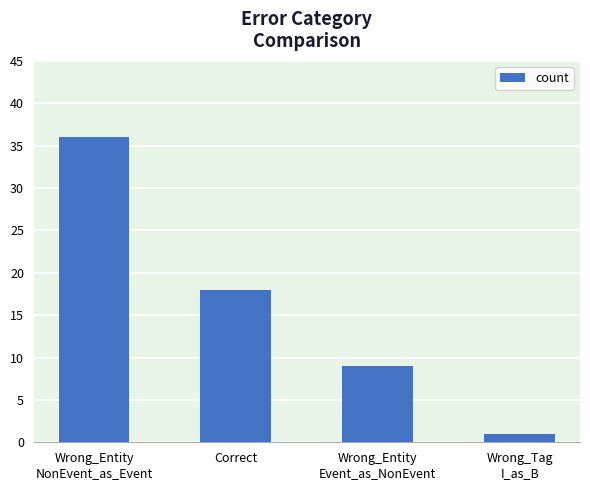

Does the chart contain any negative values?

No